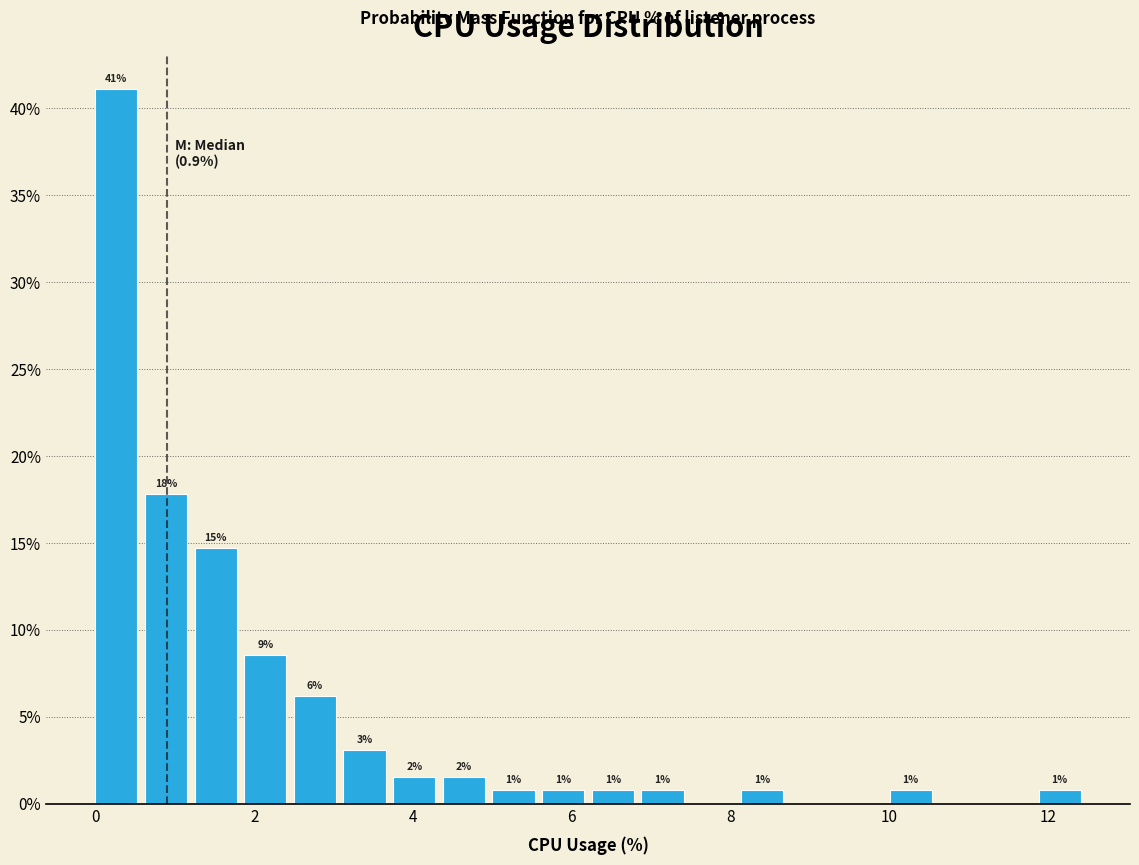

Around what value on the x-axis is the tallest bar? Give the approximate position of its centre, as read against the axis.

0.2